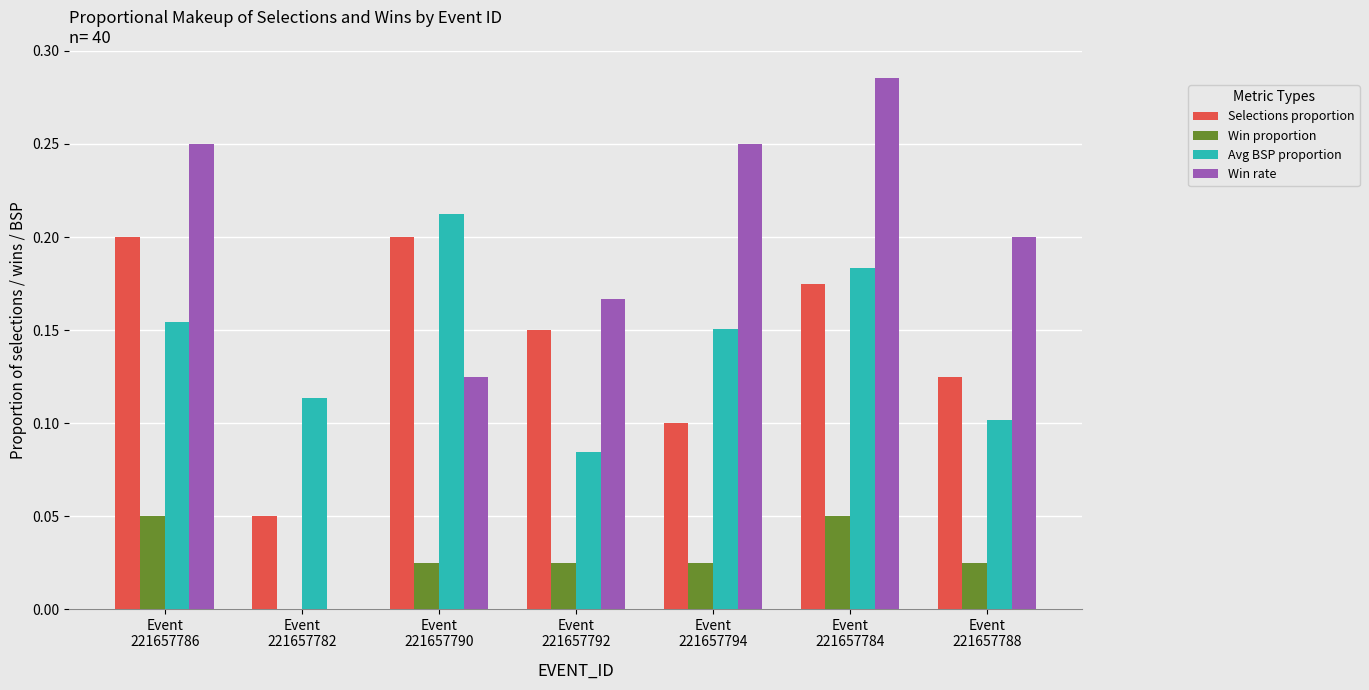

Are the bars grouped side by side (vs. stacked)?

Yes